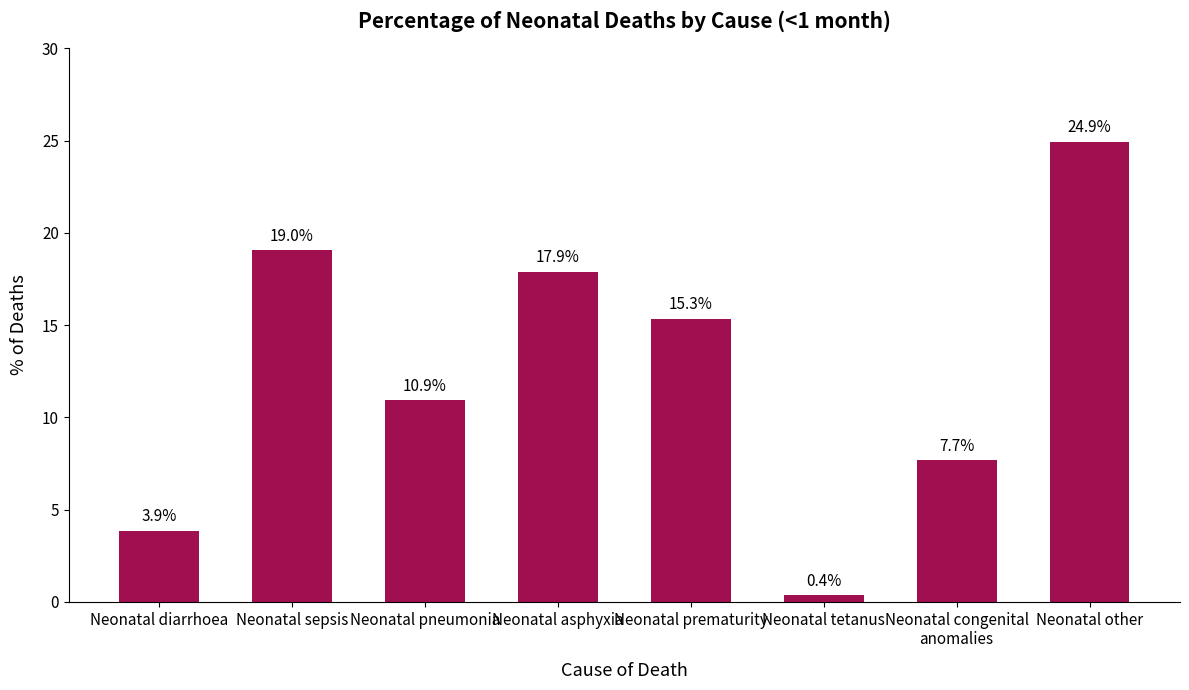

Count the number of data series in this chart.

1